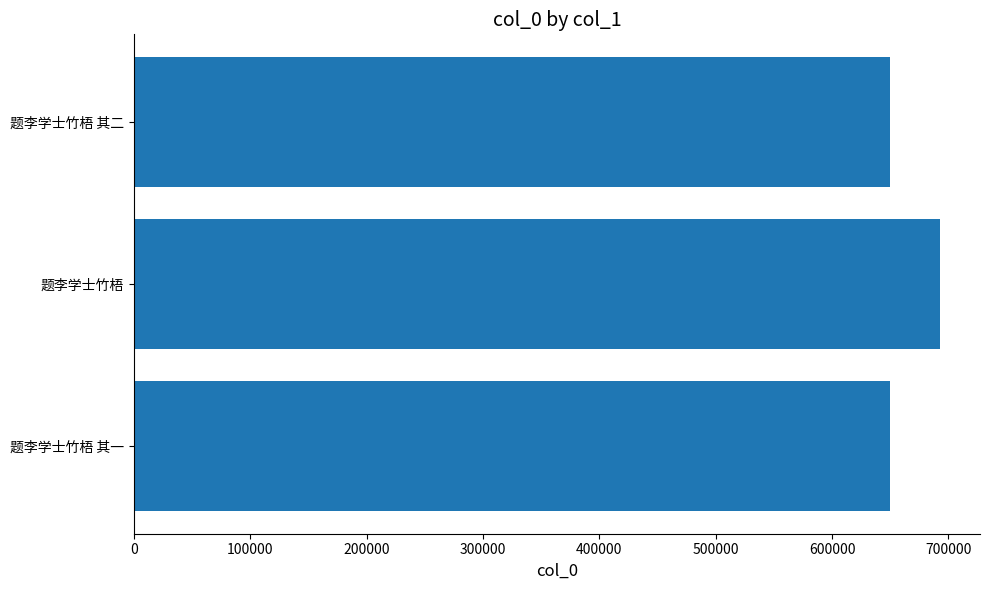

What is the difference between the maximum and minimum values?

42726